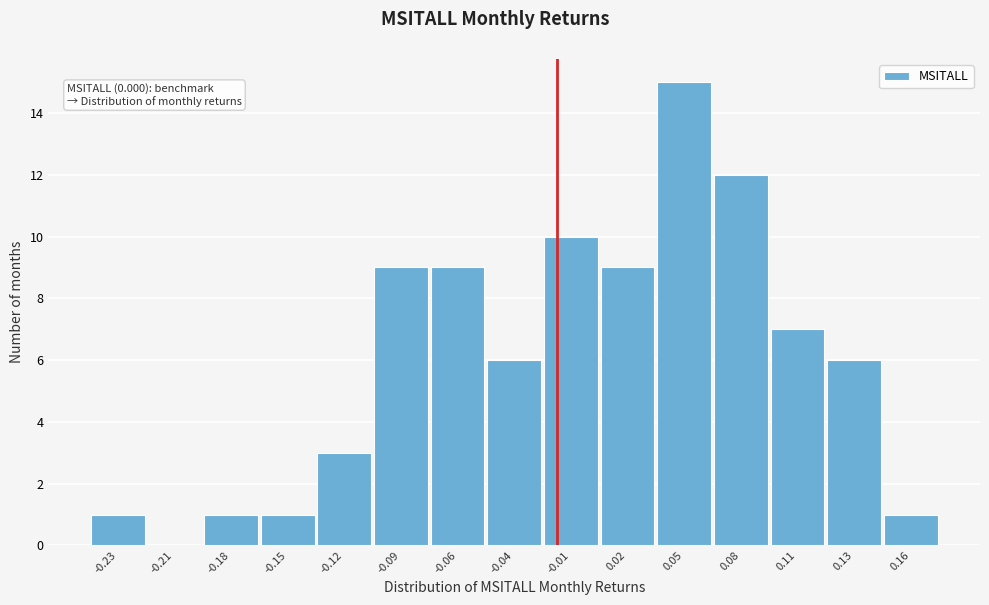

Reading left to right, what are all the values shown in this chart?

-0.23=1	-0.21=0	-0.18=1	-0.15=1	-0.12=3	-0.09=9	-0.06=9	-0.04=6	-0.01=10	0.02=9	0.05=15	0.08=12	0.11=7	0.13=6	0.16=1